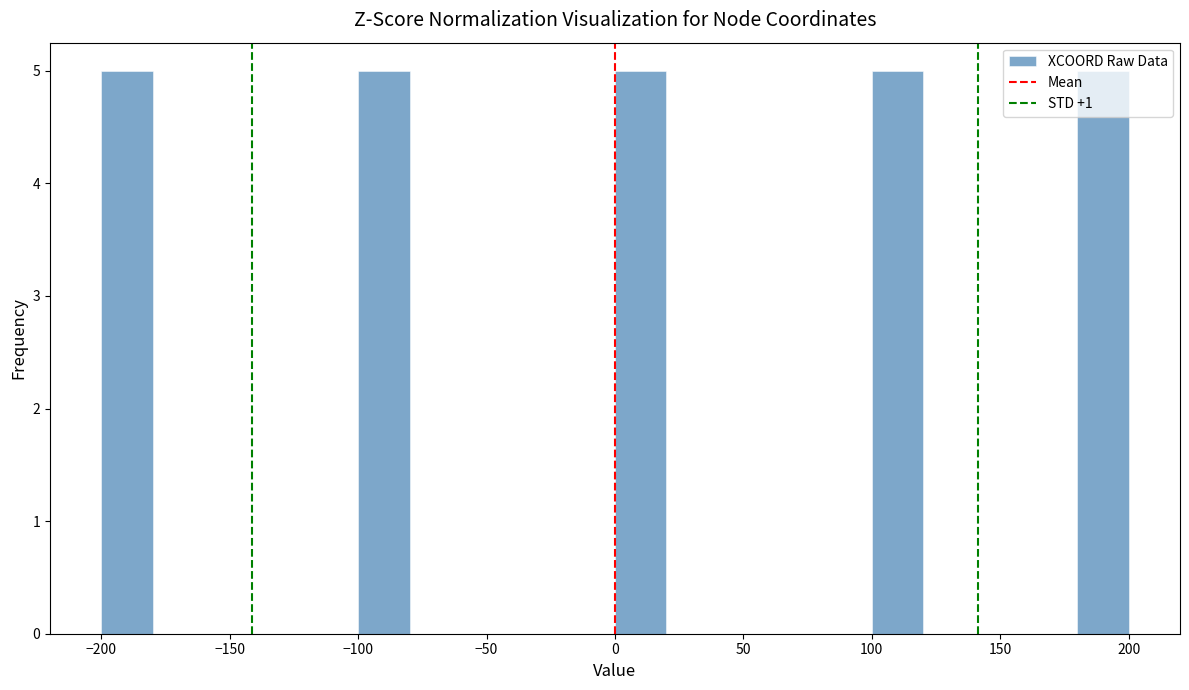

How tall is the bar that spans -100 to -80 on the x-axis? The values are not printed on the chart, so give them approximately, as read against the axis.

5